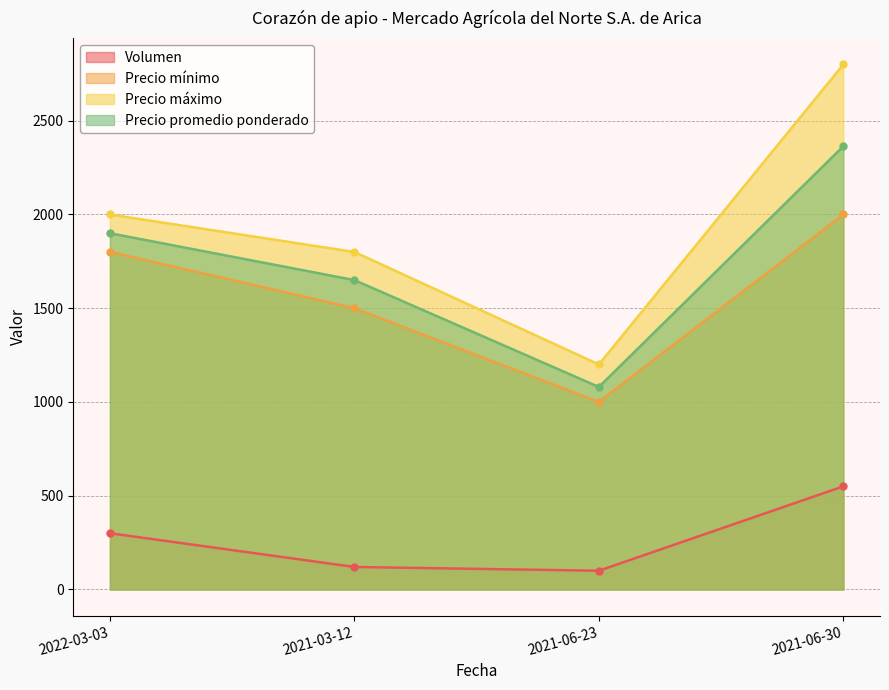

True or false: Precio promedio ponderado and Volumen cross at least once.

False